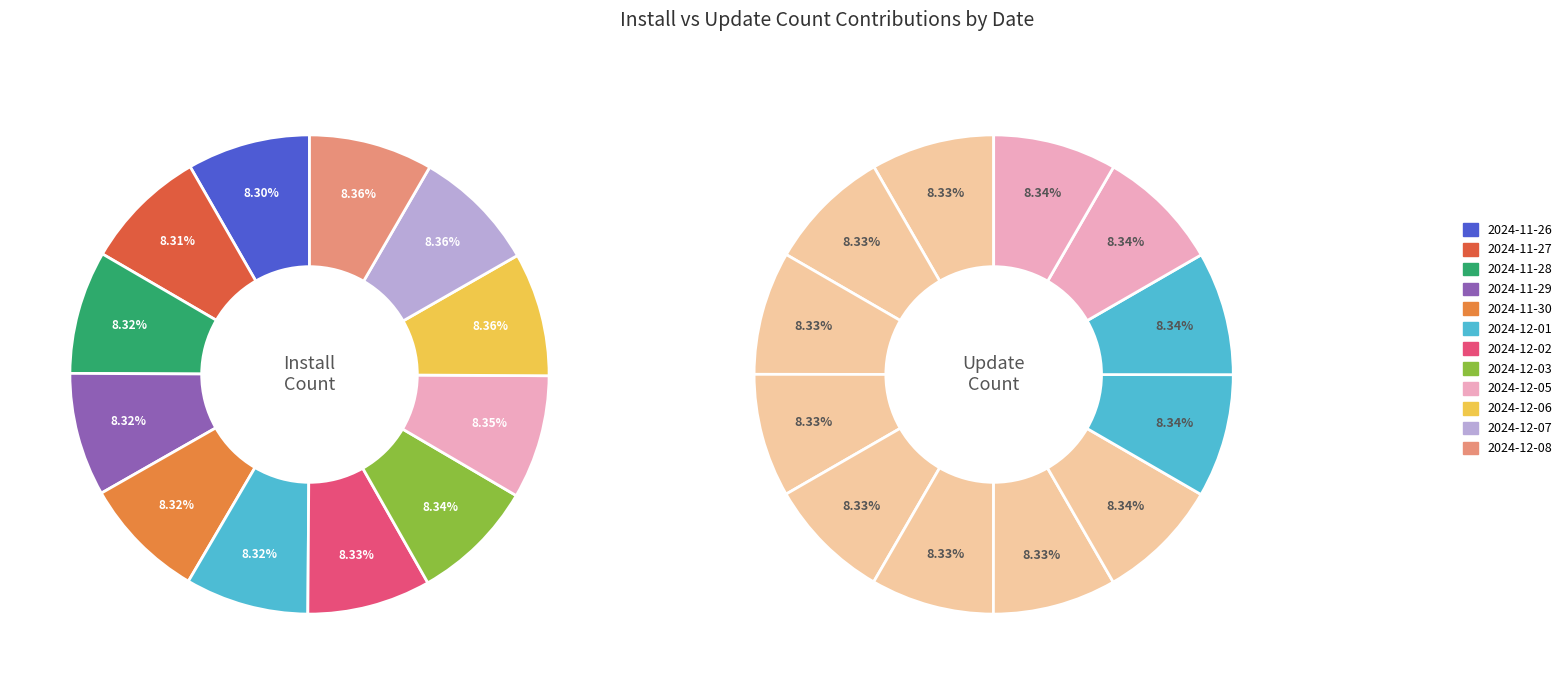

Combined, do 2024-12-08 and 2024-11-28 account for over 50%?

No